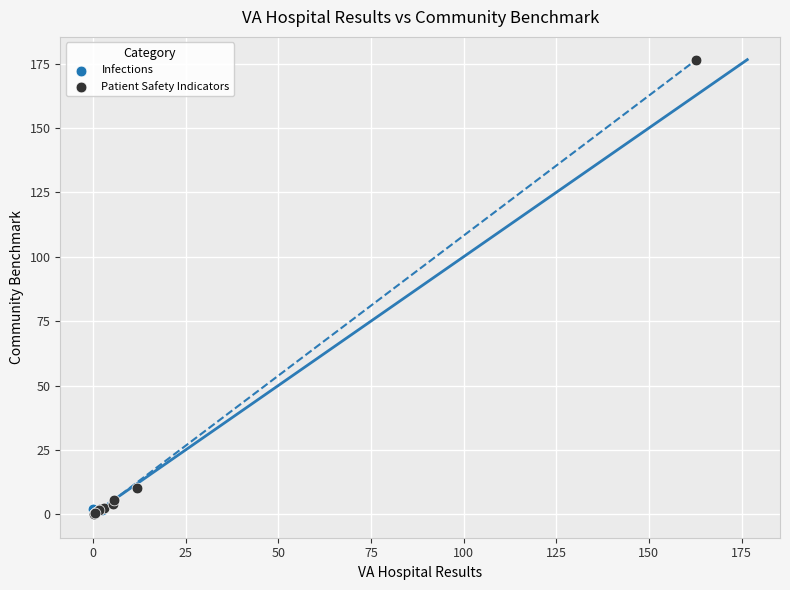

What are all the series names shown in the legend?

Infections, Patient Safety Indicators